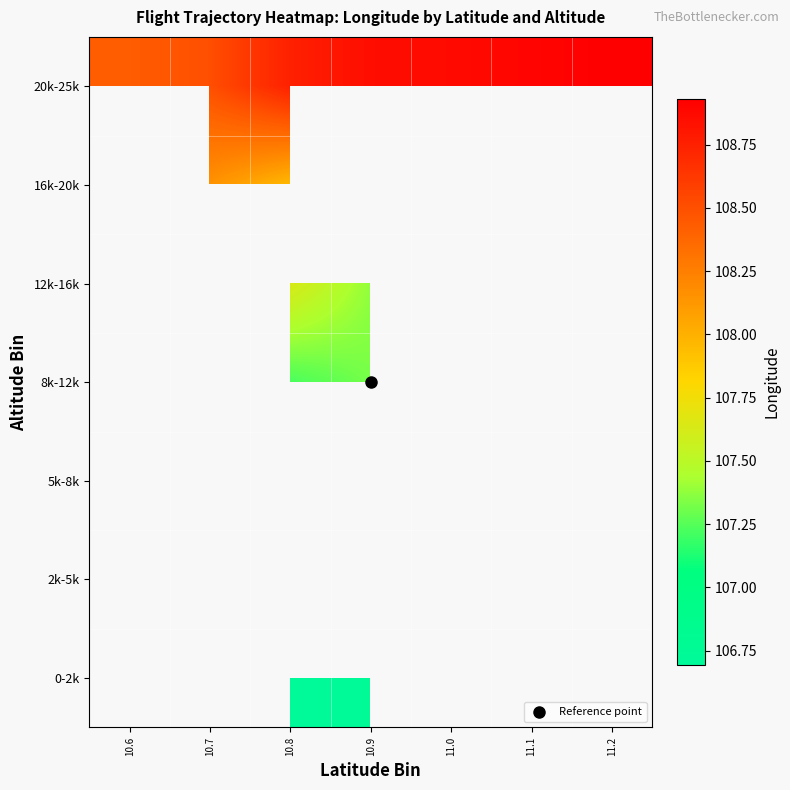

List the series in order of their overall mean, lowest first.

0-2k, 2k-5k, 5k-8k, 8k-12k, 12k-16k, 16k-20k, 20k-25k